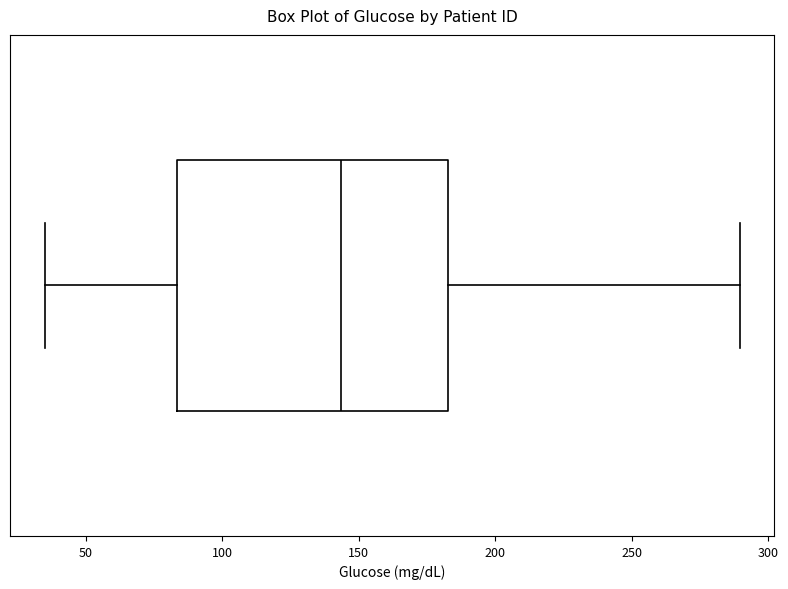

Read this box plot against the x-axis: the position of the median line, the range covered by the box, and the ends of both whiskers. The values are not printed on the chart, so give them approximately, as read against the axis.

median 145, box 85 to 185, whiskers 35 to 290